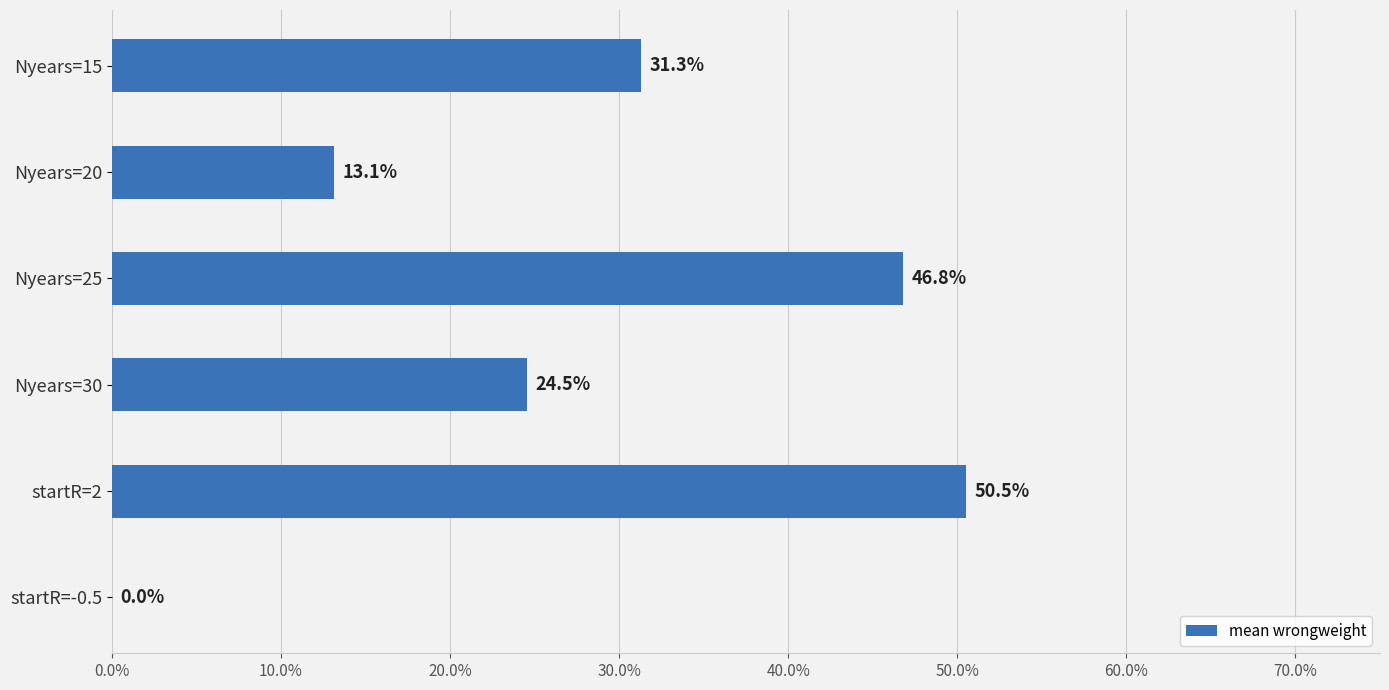

Count the number of categories in the chart.

6